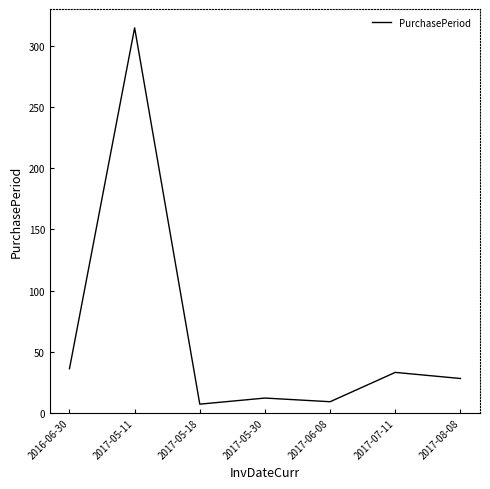

What is the change in value from 2017-05-11 to 2017-07-11?

-282